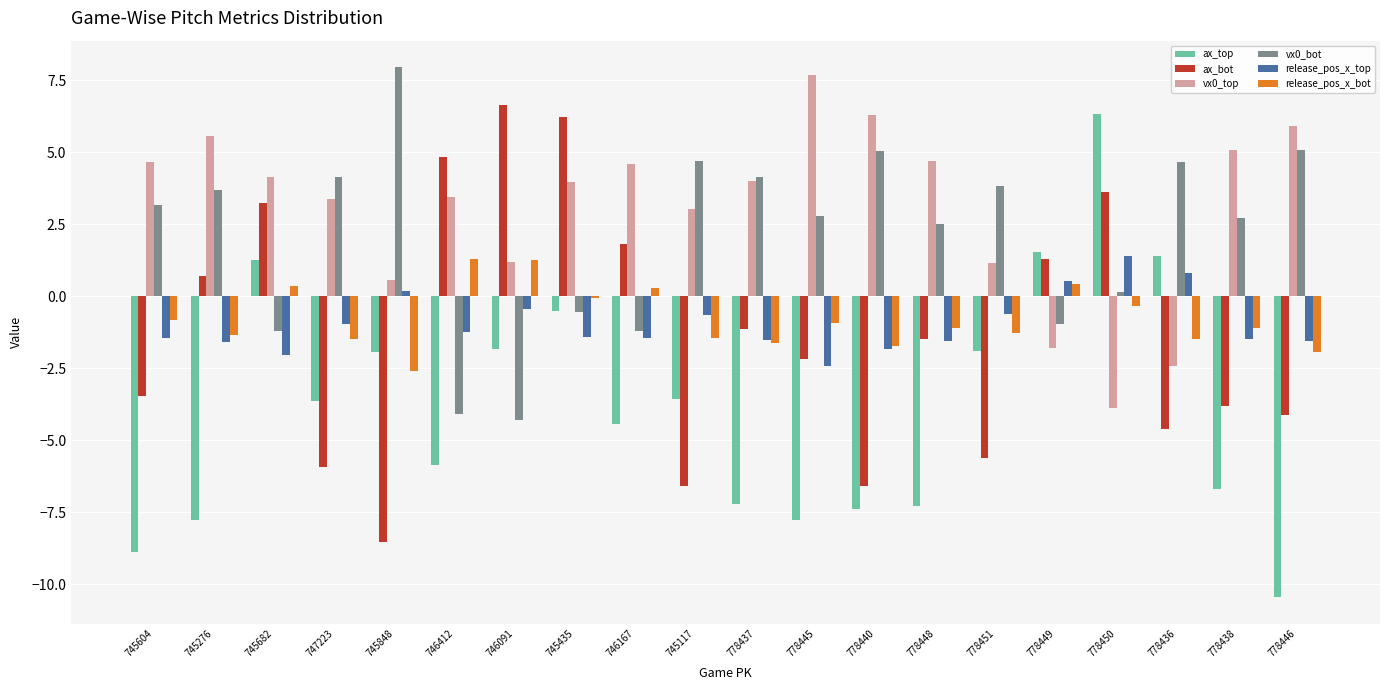

Does the chart contain any negative values?

Yes